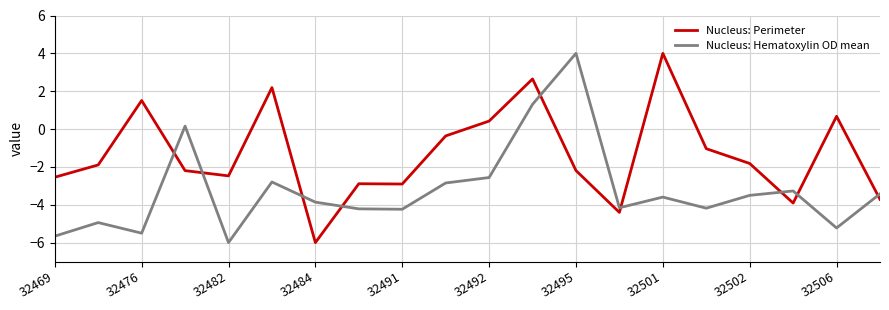

What is the difference between the maximum and minimum values in the Nucleus: Perimeter series?

10.0